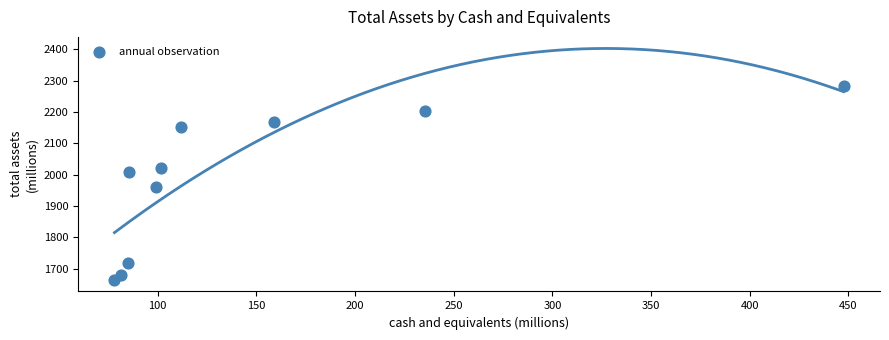

What is the average X value?

148.4